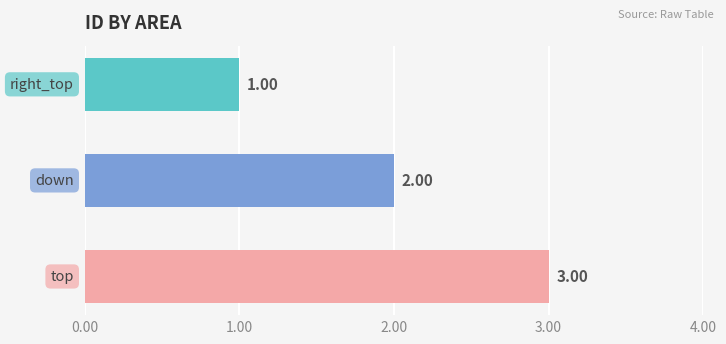

What is the sum of all values?

6